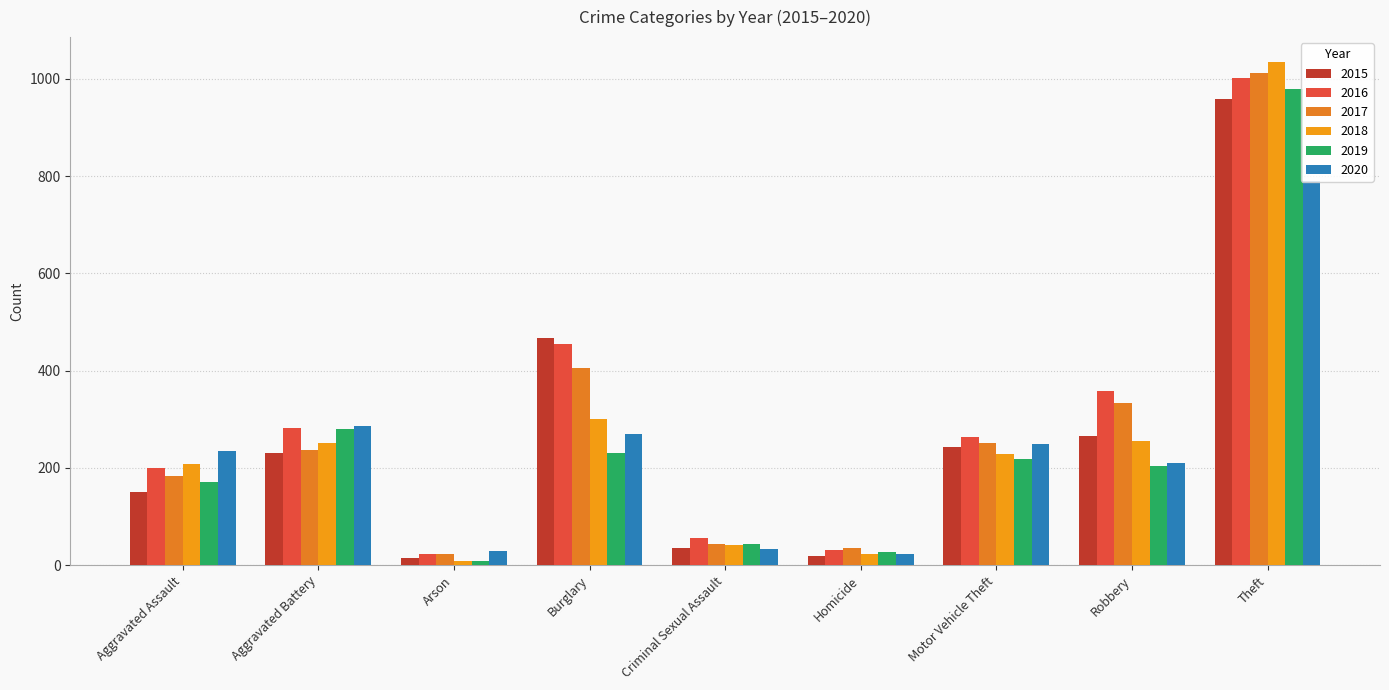

What is the average value of the 2019 series?

240